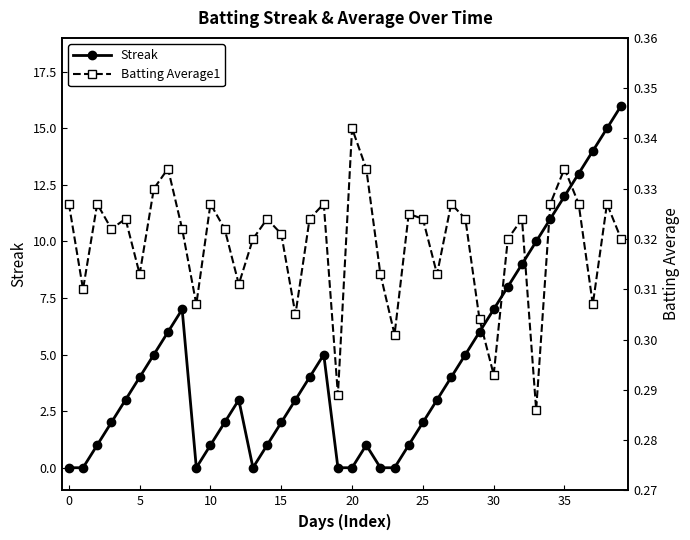

Which series ends up on top after the final intersection of Streak and Batting Average1?

Streak